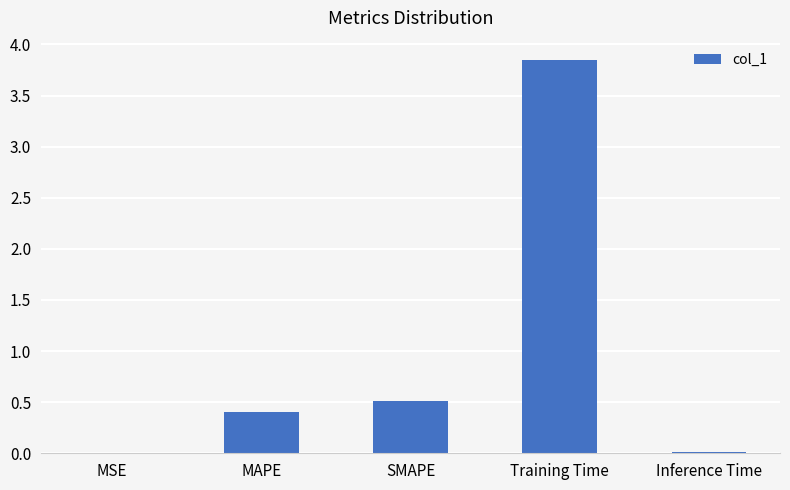

At which category does the chart reach its peak across all series?

Training Time